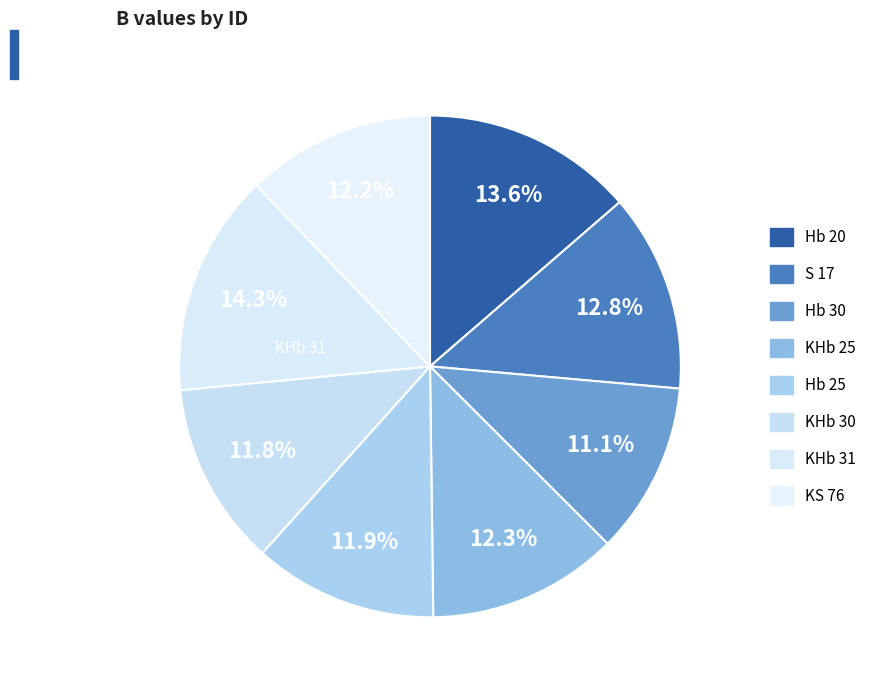

Does Hb 20 represent more than half of the total?

No